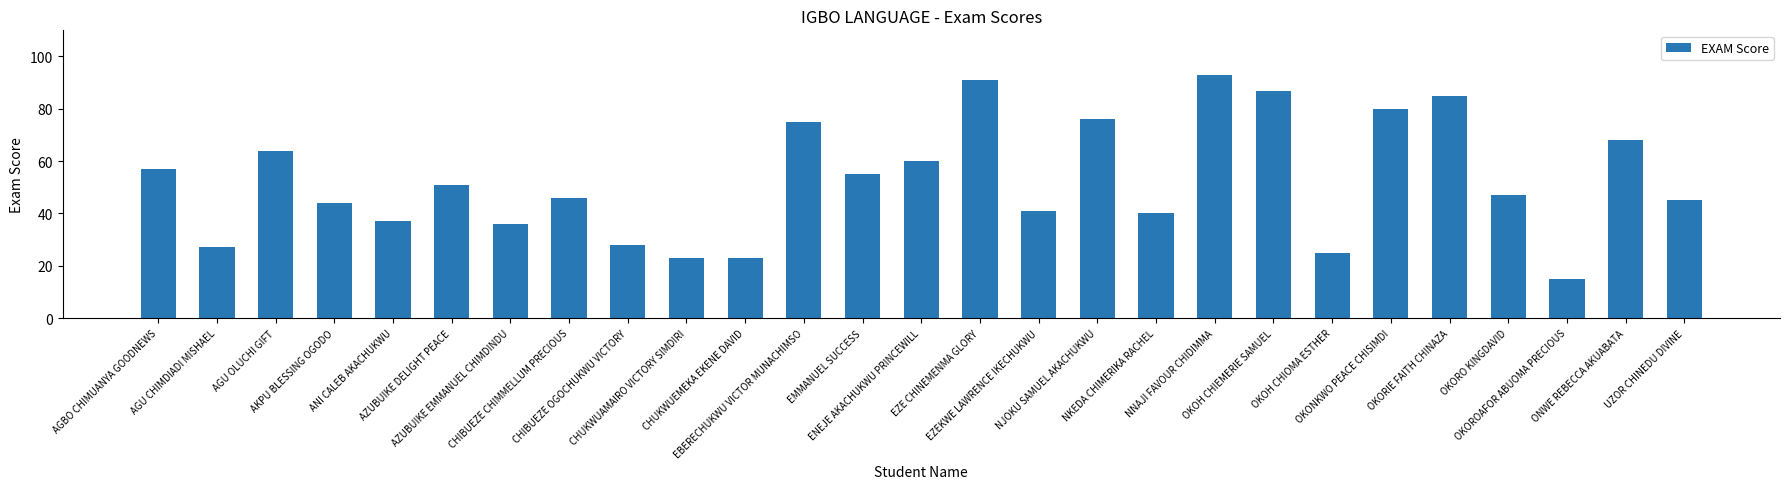

What is the greatest value displayed?

93